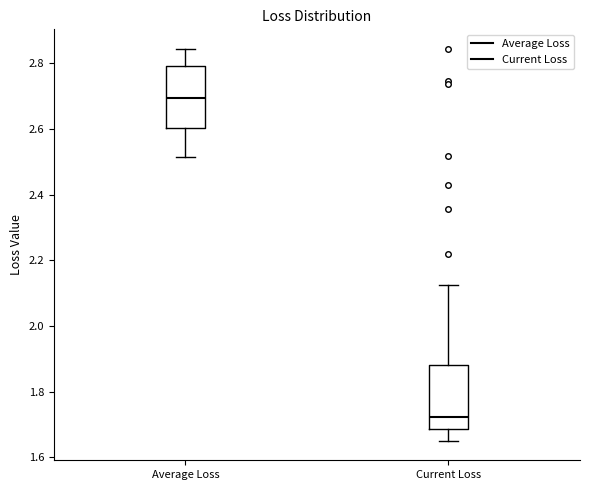

Where does the lower whisker of the box for Current Loss end on the y-axis? The values are not printed on the chart, so give them approximately, as read against the axis.

1.66